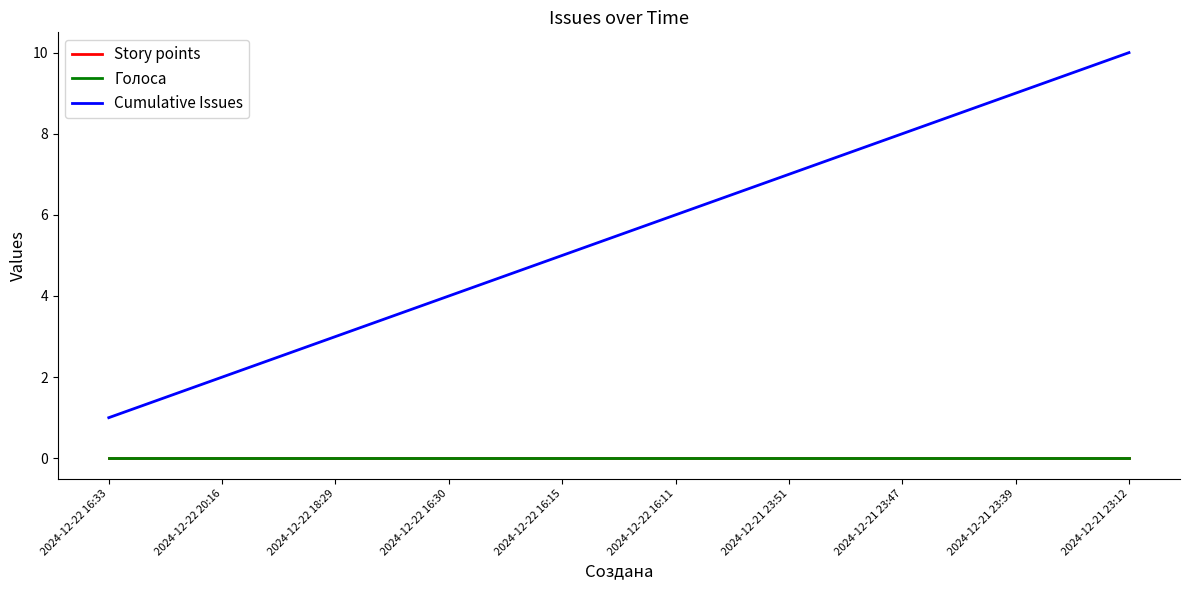

What is the sum of the Cumulative Issues values at 2024-12-22 16:33 and 2024-12-21 23:47?

9